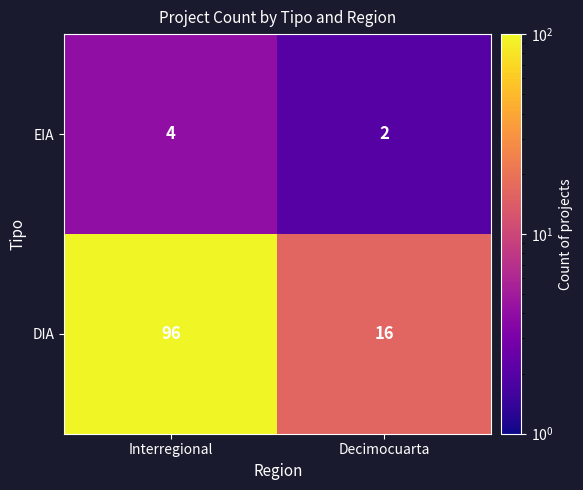

List the series in order of their overall mean, highest first.

DIA, EIA